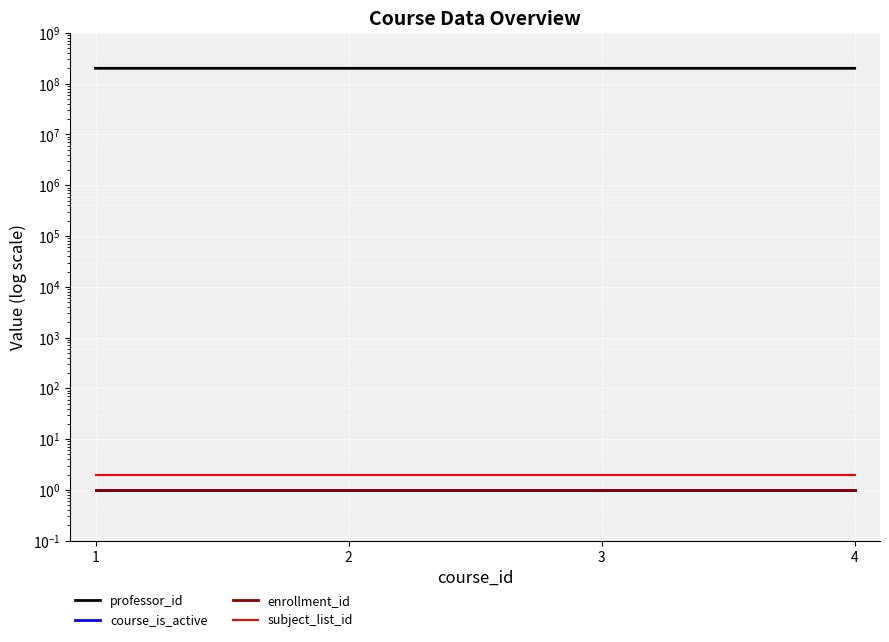

What is the sum of the enrollment_id values at 1 and 2?

2